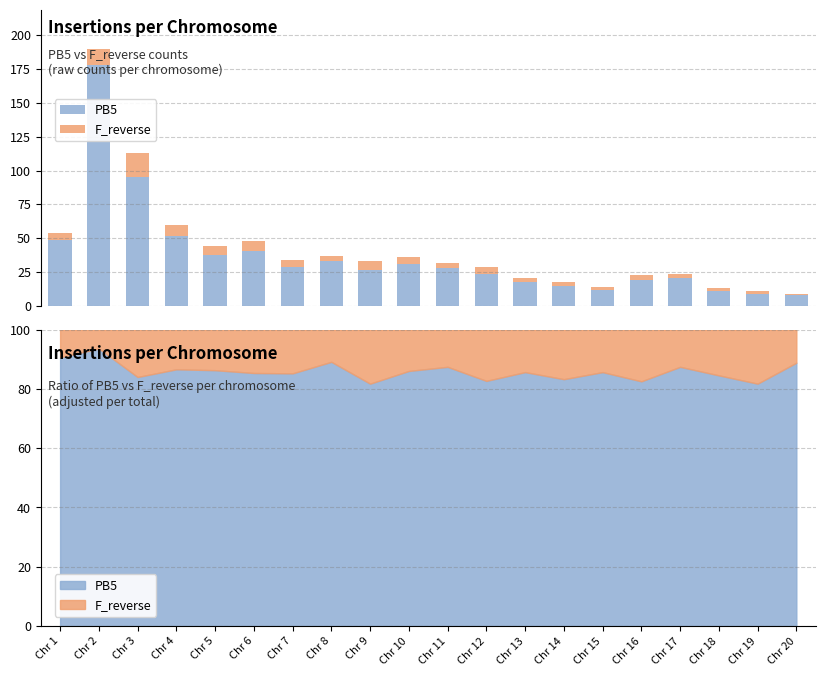

Rank the categories by F_reverse value from lowest to highest.

Chr 20, Chr 15, Chr 18, Chr 19, Chr 13, Chr 14, Chr 17, Chr 8, Chr 11, Chr 16, Chr 1, Chr 7, Chr 10, Chr 12, Chr 5, Chr 9, Chr 6, Chr 4, Chr 2, Chr 3